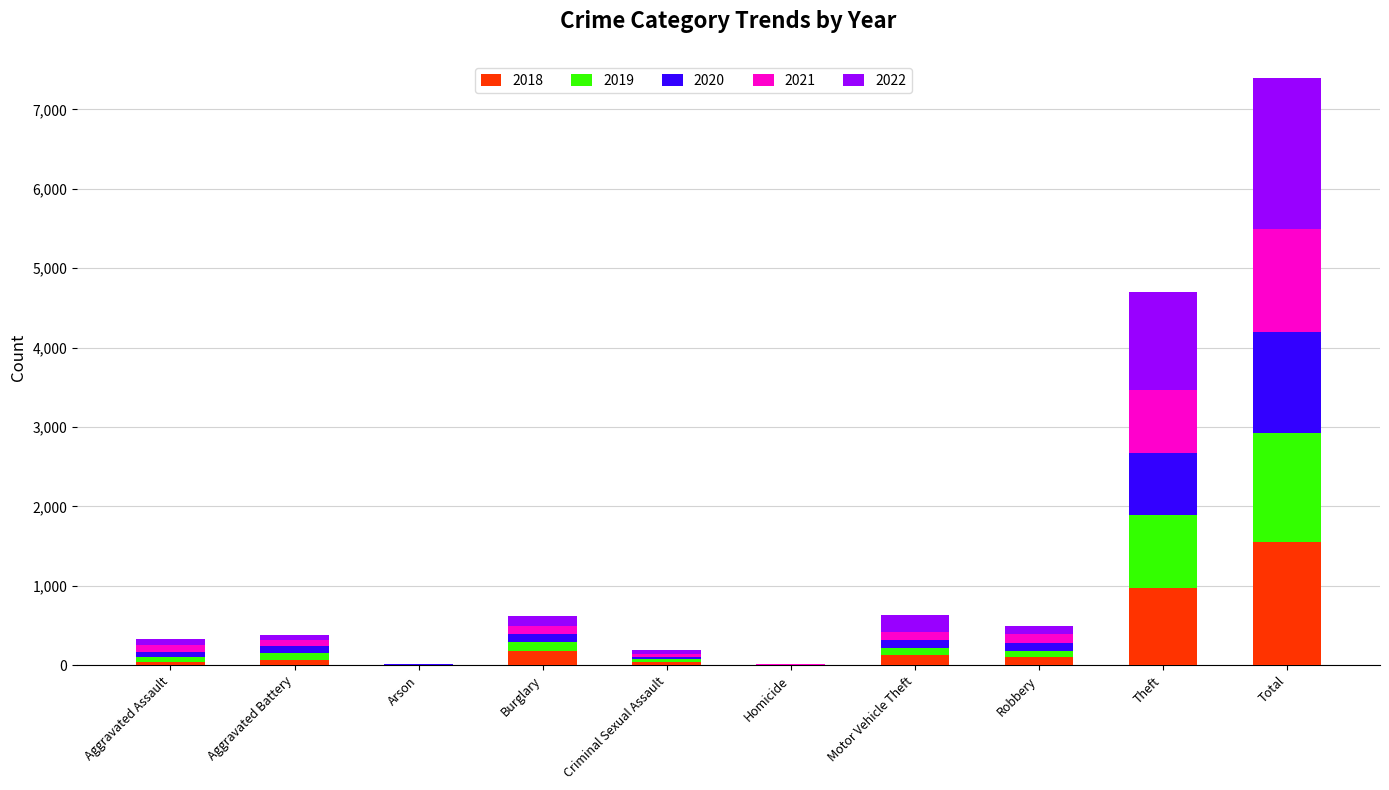

At which category is the sum across all series the highest?

Total